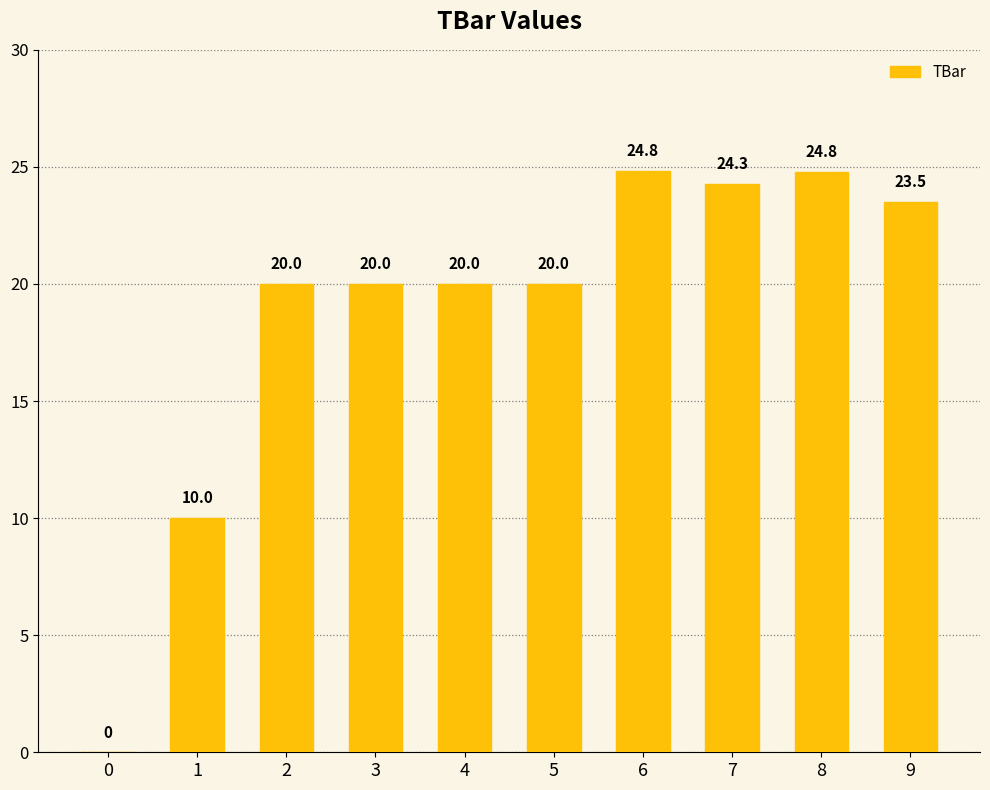

What is the change in value from 0 to 8?

+24.8